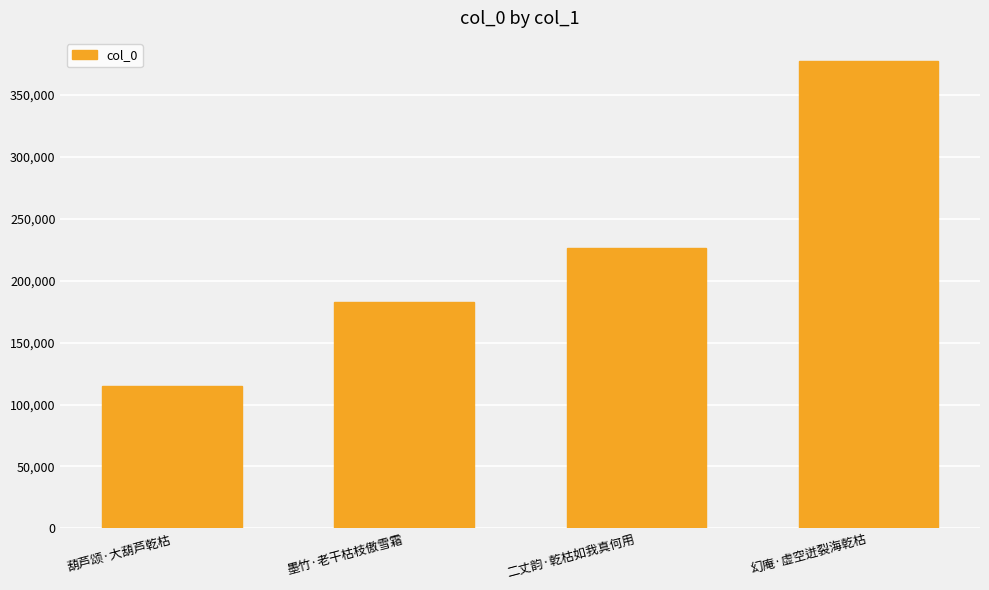

True or false: the data shows 115219 at 葫芦颂·大葫芦乾枯.

True